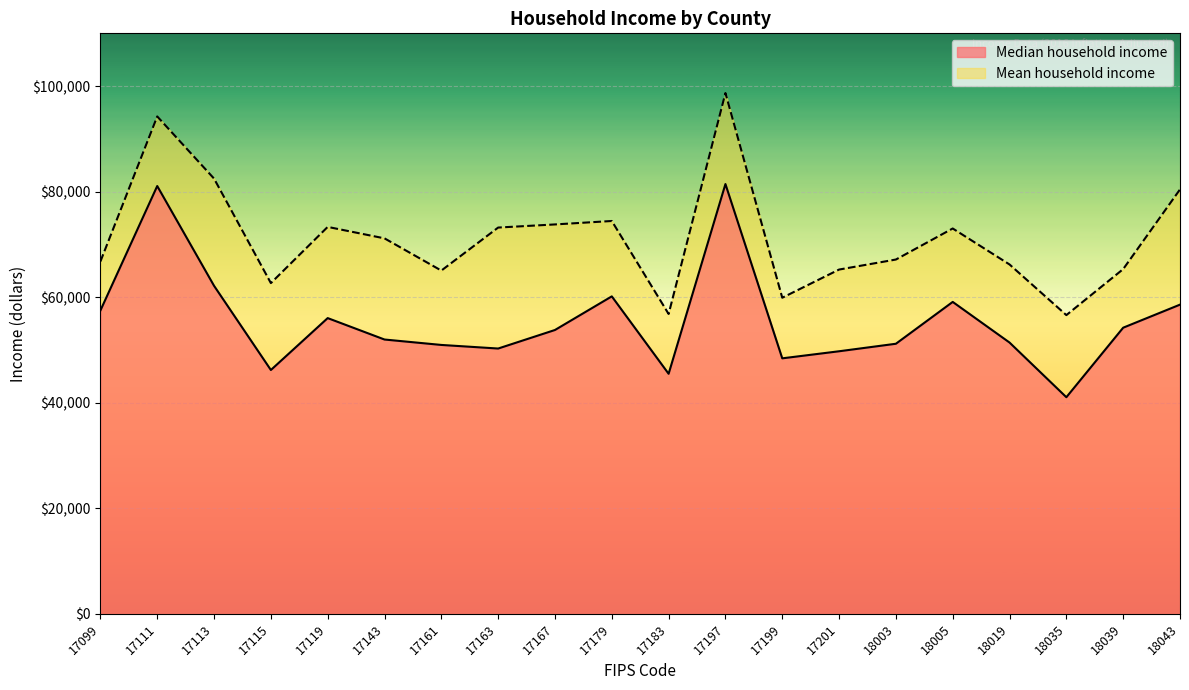

Reading left to right, what are all the values shown in this chart?

Median household income: 17099=57476	17111=81063	17113=62156	17115=46198	17119=56035	17143=51975	17161=50948	17163=50267	17167=53782	17179=60152	17183=45481	17197=81438	17199=48409	17201=49749	18003=51173	18005=59102	18019=51401	18035=41041	18039=54216	18043=58586
Mean household income: 17099=66763	17111=94250	17113=82471	17115=62668	17119=73318	17143=71145	17161=65040	17163=73193	17167=73785	17179=74437	17183=56819	17197=98688	17199=59894	17201=65234	18003=67135	18005=73017	18019=66198	18035=56602	18039=65321	18043=80423